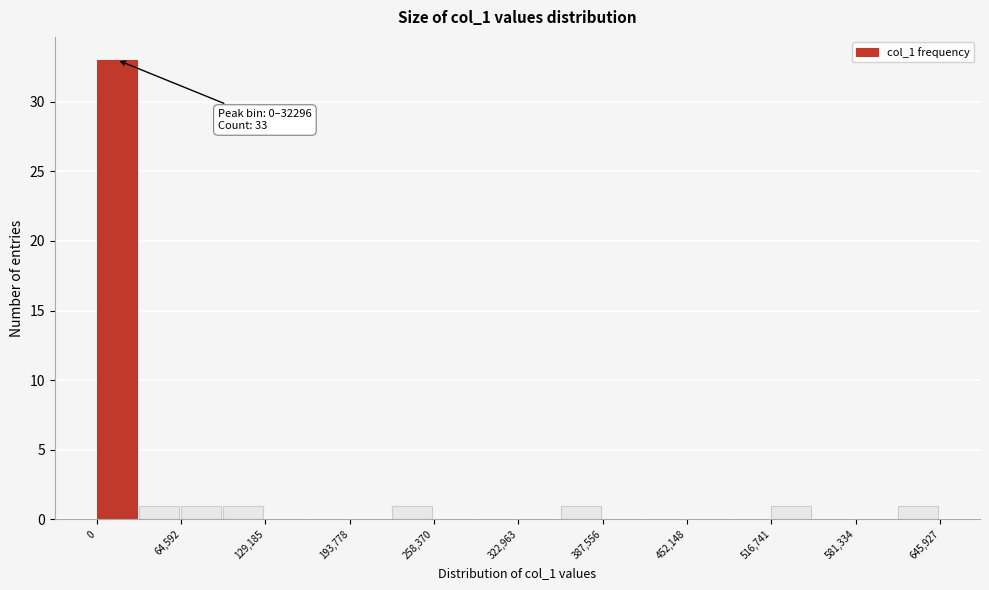

Read against the x-axis, roughly where is the centre of the tallest bar?

20000